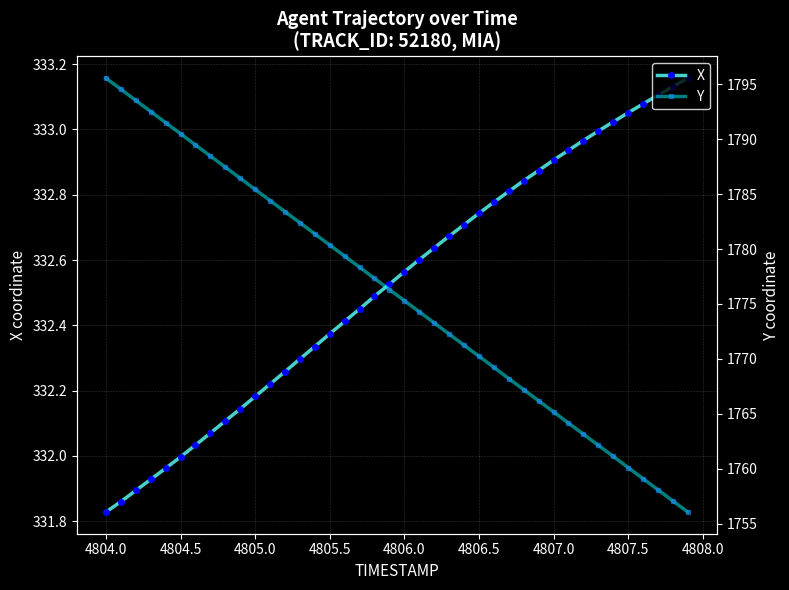

True or false: X has a value of 215.1 at 4805.5.

False